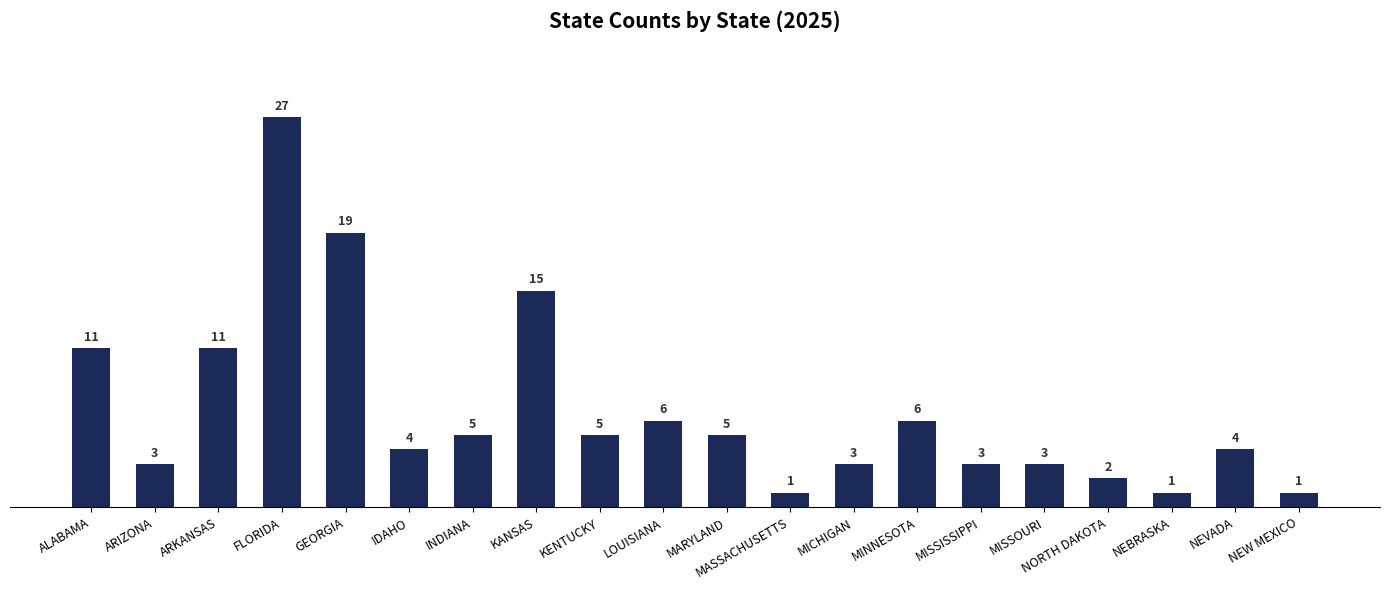

What is the smallest value displayed?

1